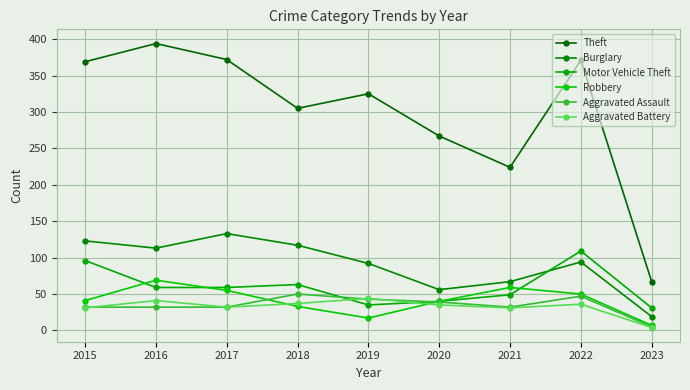

What is the difference between the highest and lowest values at 2018?

272